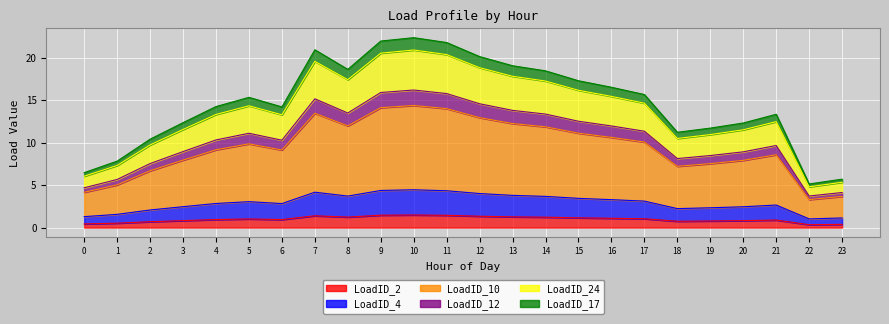

What are all the series names shown in the legend?

LoadID_2, LoadID_4, LoadID_10, LoadID_12, LoadID_24, LoadID_17